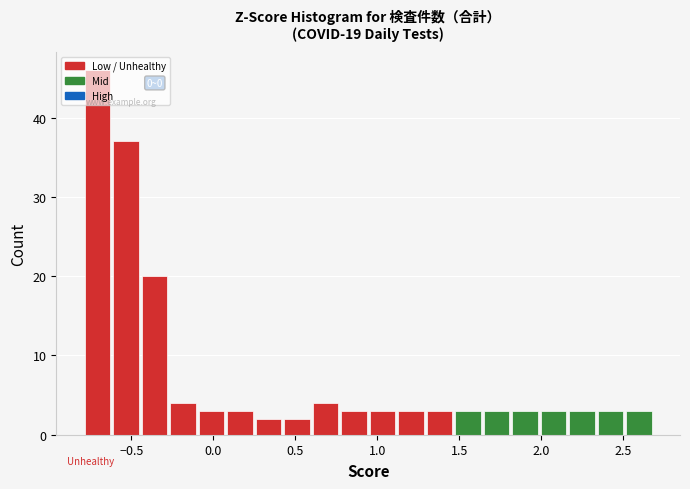

Around what value on the x-axis is the tallest bar? Give the approximate position of its centre, as read against the axis.

-0.70